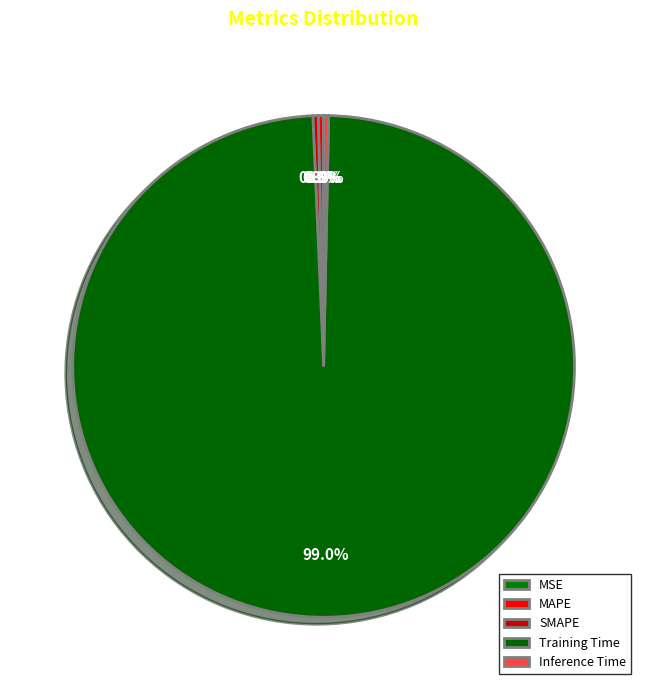

What is the smallest slice in the pie chart?

MSE